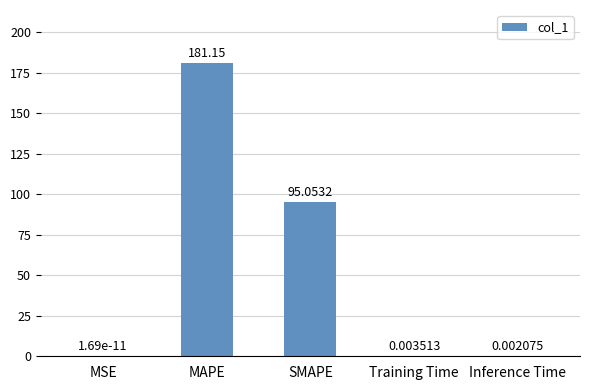

What is the change in value from SMAPE to Inference Time?

-95.1